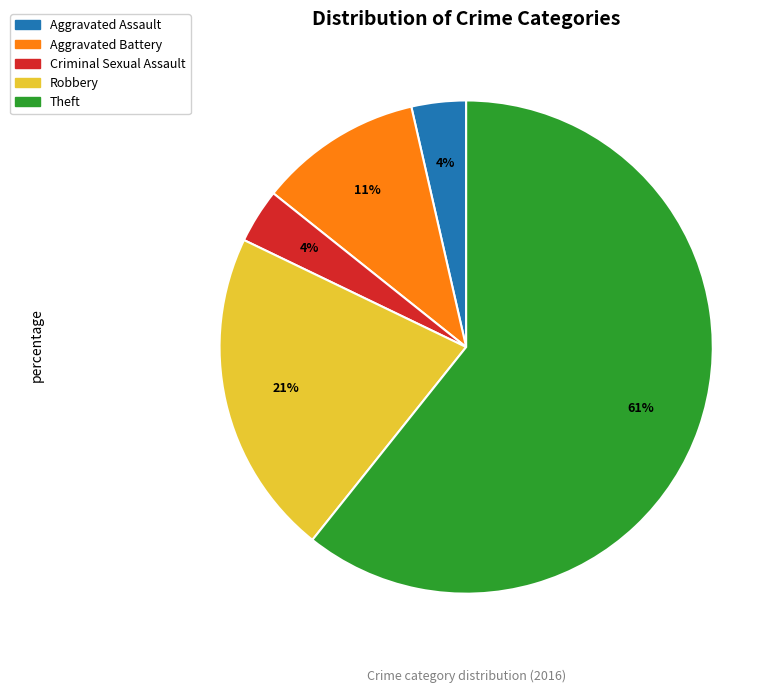

Is it true that Aggravated Assault is 11% of the pie?

False